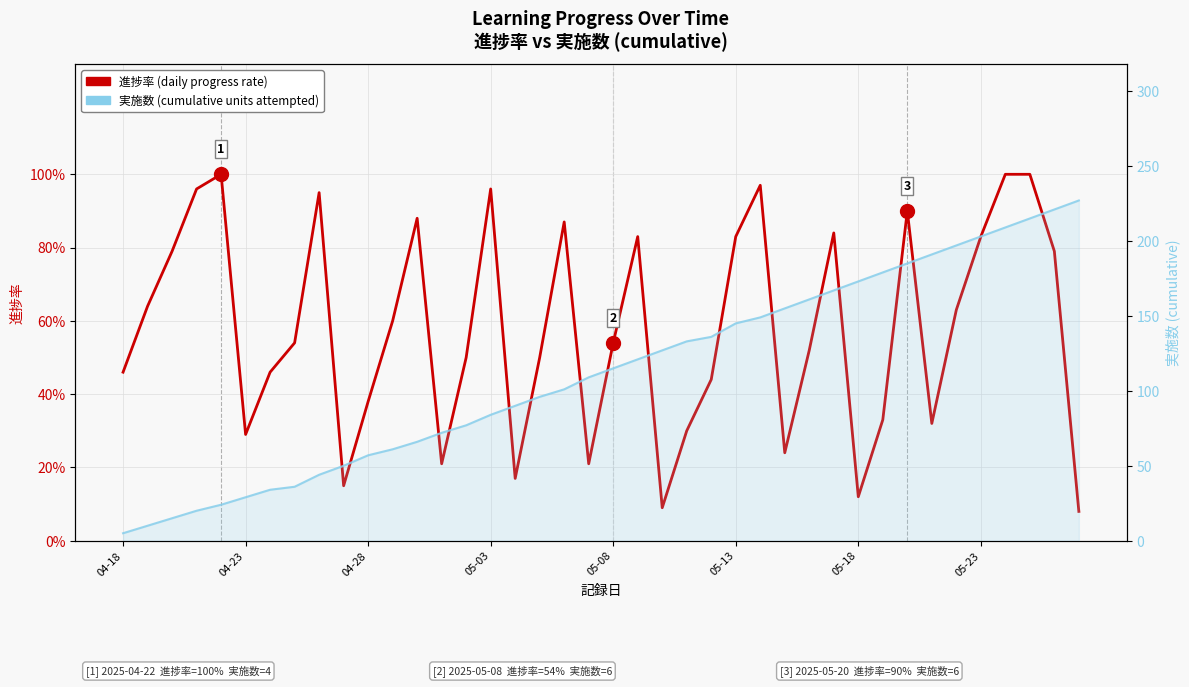

What is the value of the 実施数 (cumulative) point at the 14th from the left?

72.0